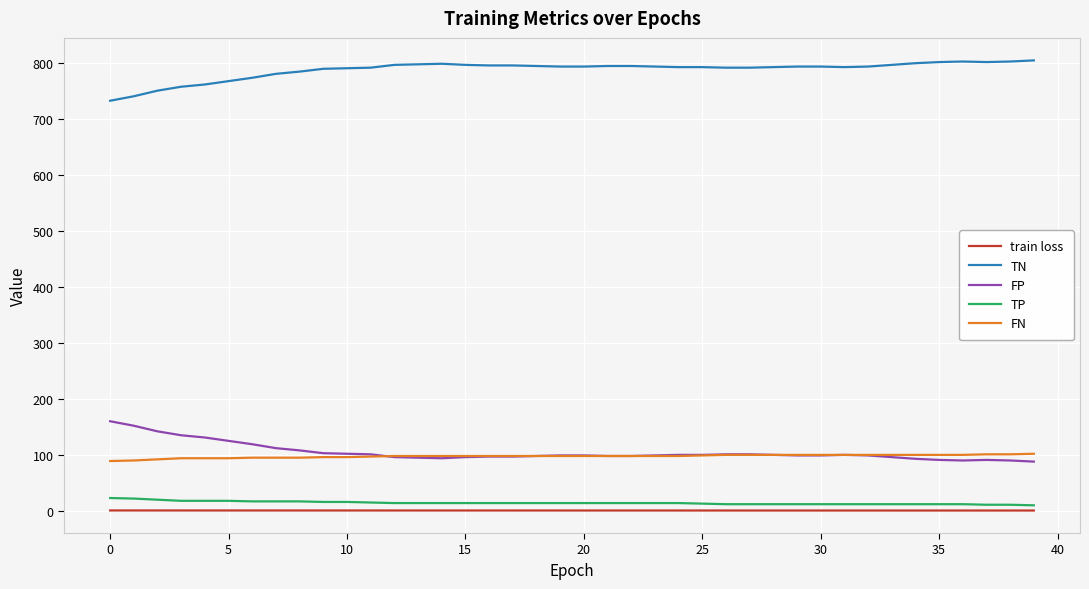

True or false: train loss and TN intersect in this chart.

False